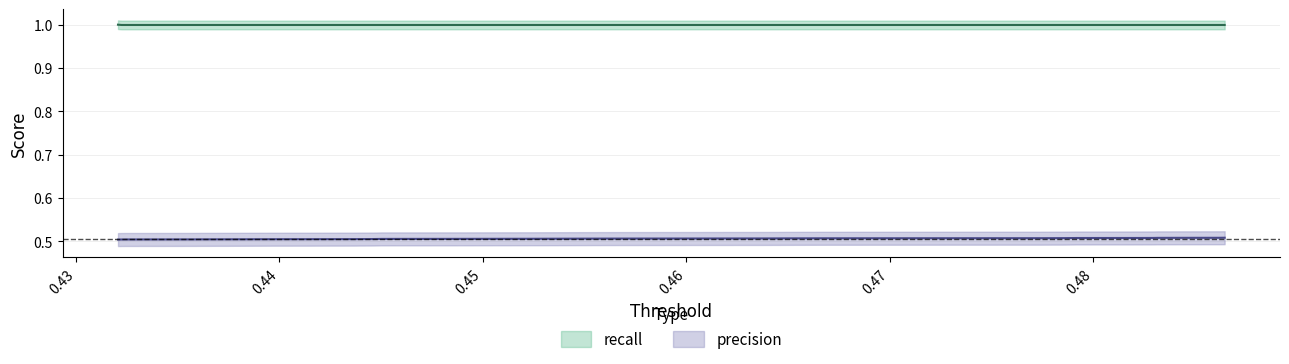

What is the average value of the recall series?

1.0